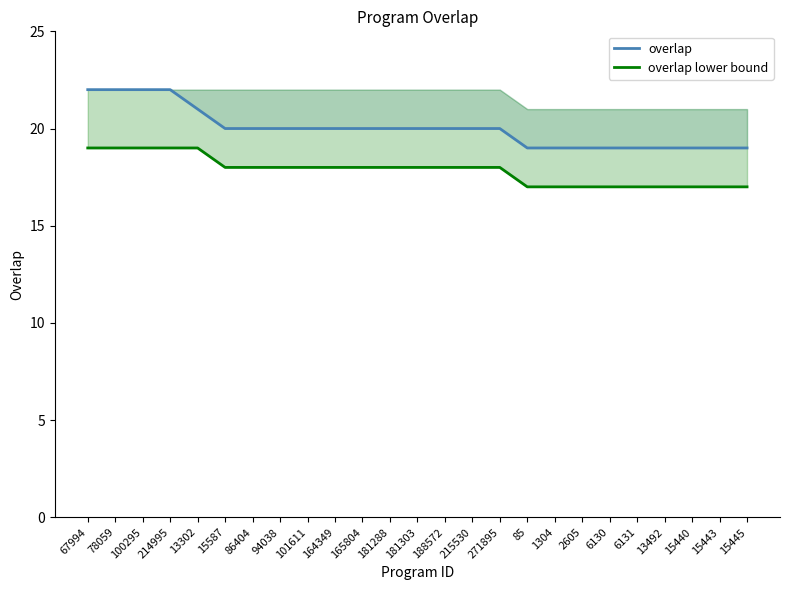

List the series in order of their overall mean, highest first.

overlap, overlap lower bound